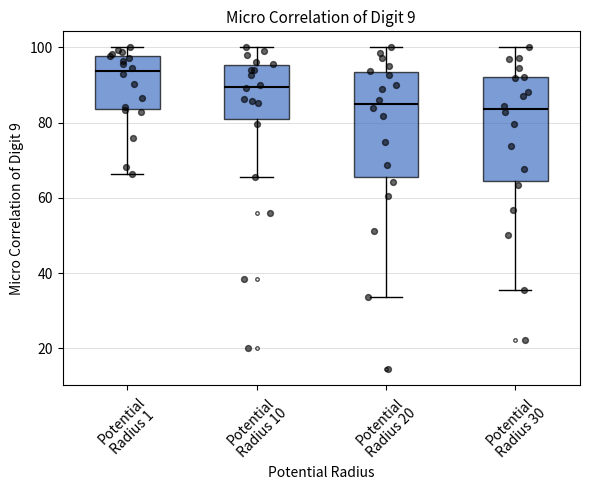

Which box has the highest median line?

Potential Radius 1